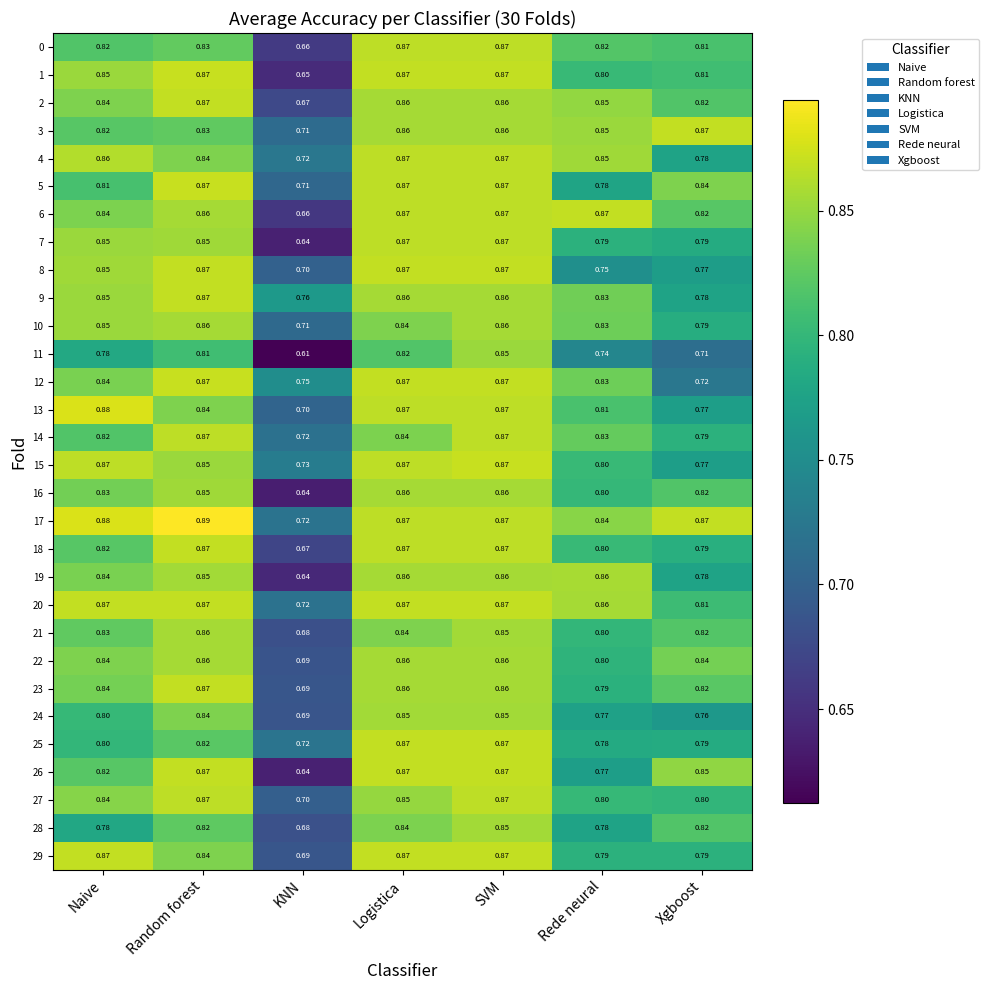

At which category is the sum across all series the highest?

SVM